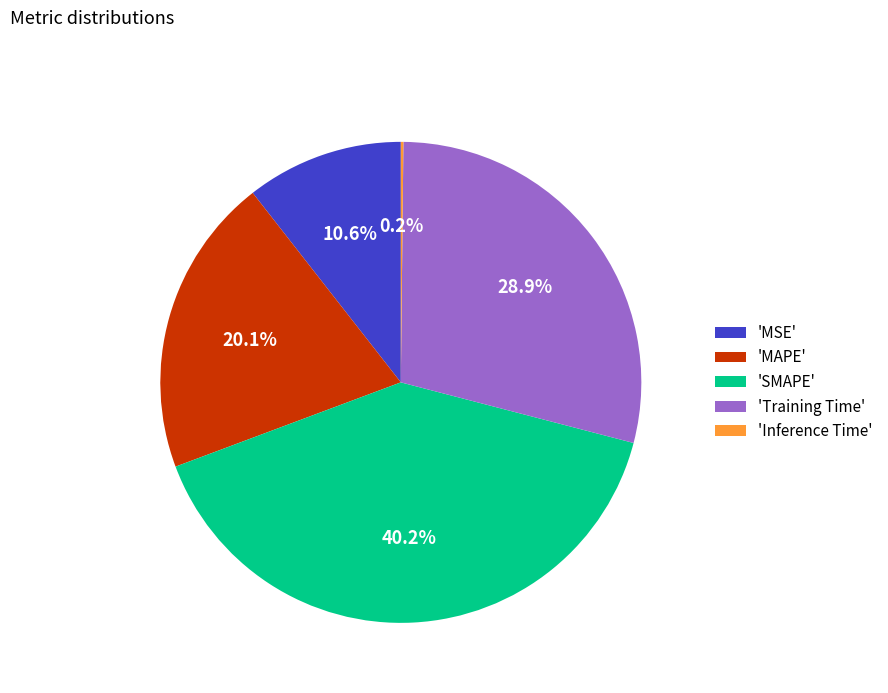

How much of the chart is everything except 'Training Time'?

71.1%